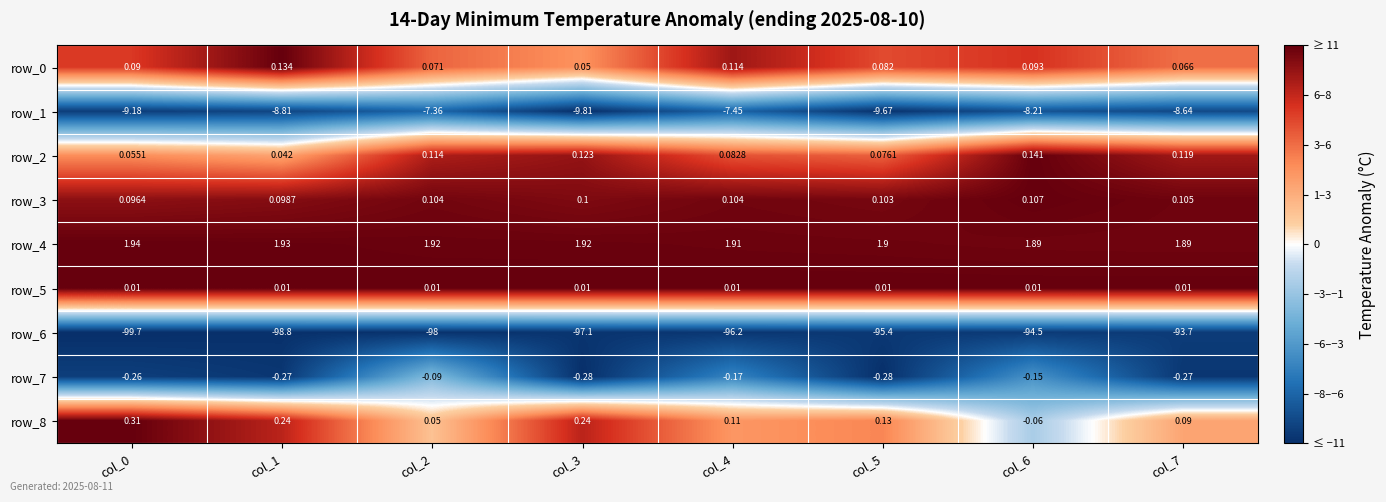

Is the value of row_2 at col_7 greater than the value of row_7 at col_7?

Yes